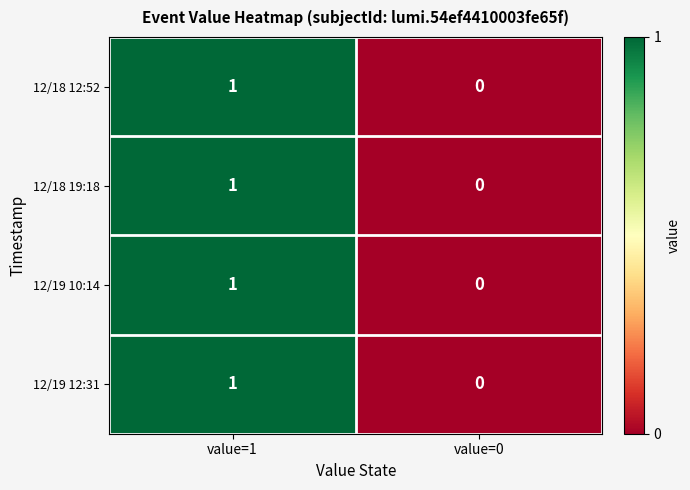

Where is 12/18 19:18 nearest to the value 0?

value=0